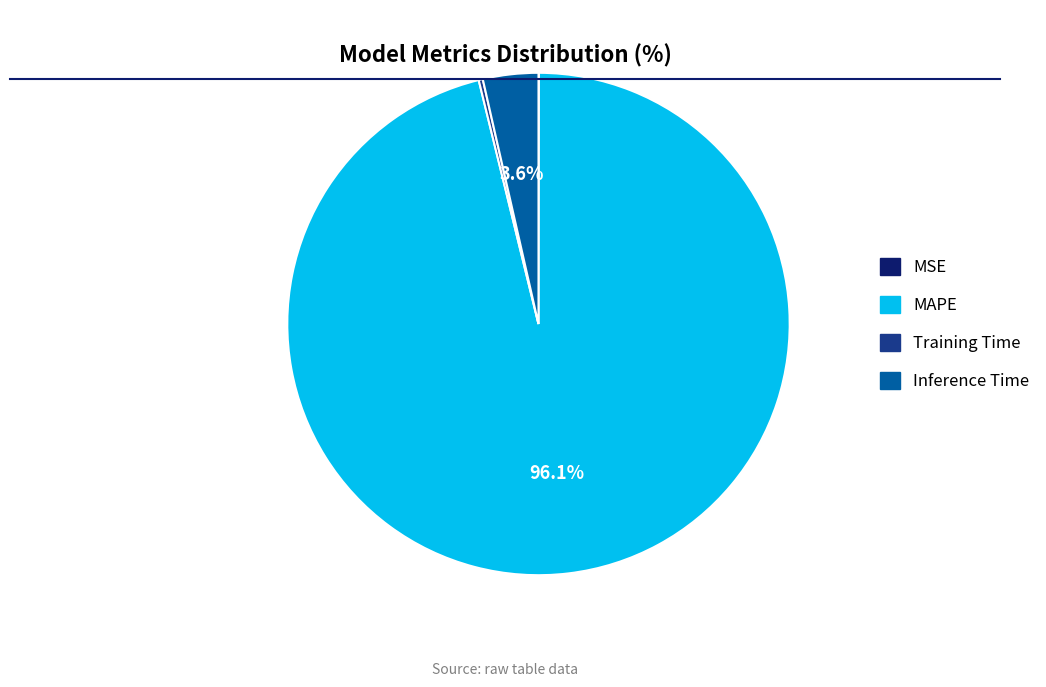

Which category has the biggest portion of the pie?

MAPE